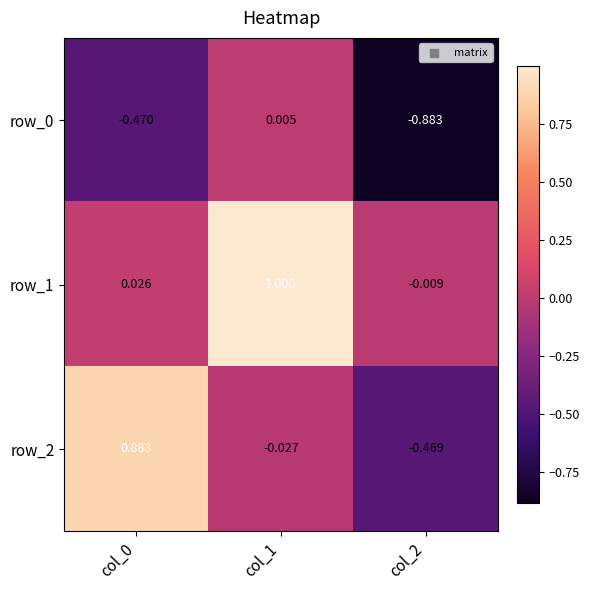

Where is row_1 nearest to the value 0?

col_2